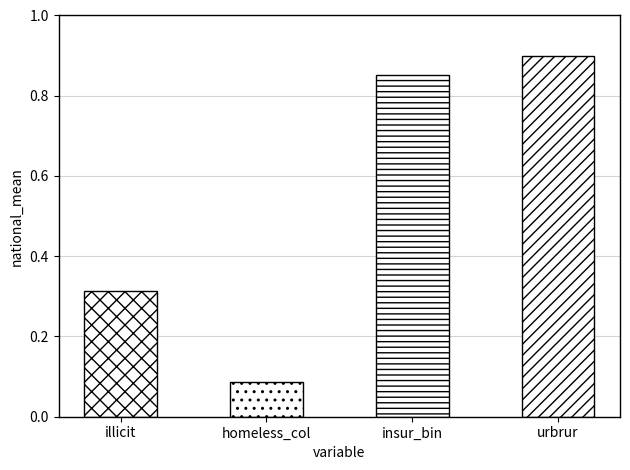

What is the change in value from homeless_col to insur_bin?

+0.8